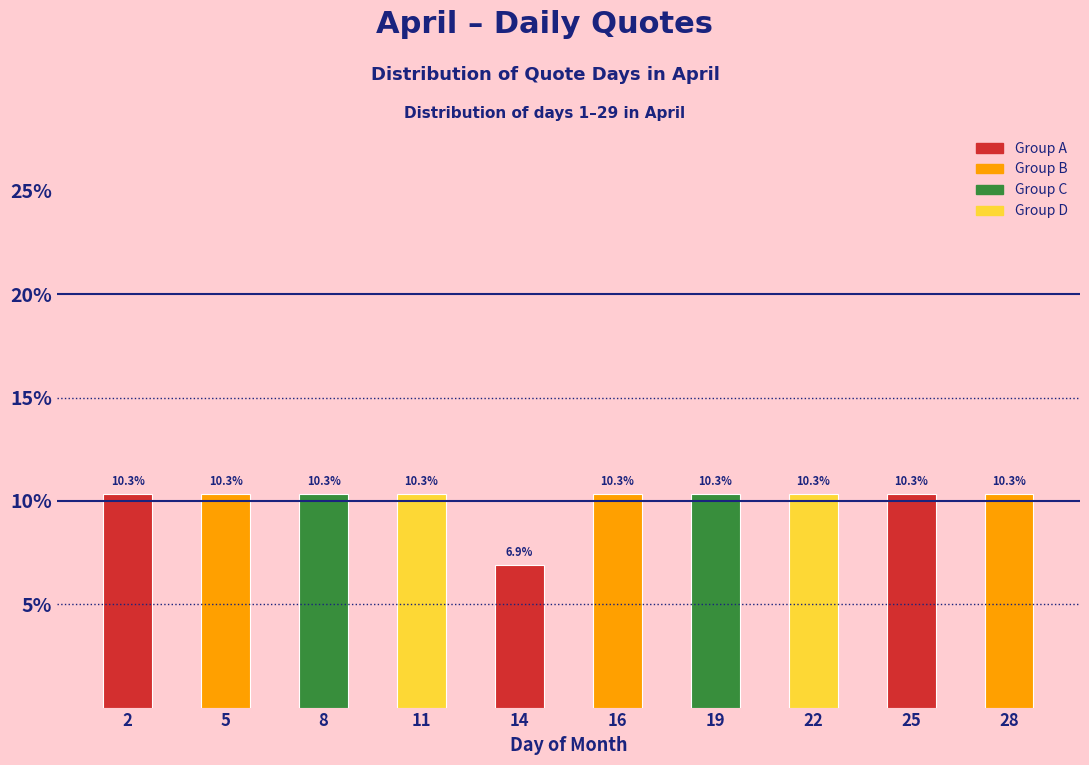

Reading right to left, extract all data points from this chart.

28=10.3	25=10.3	22=10.3	19=10.3	16=10.3	14=6.9	11=10.3	8=10.3	5=10.3	2=10.3